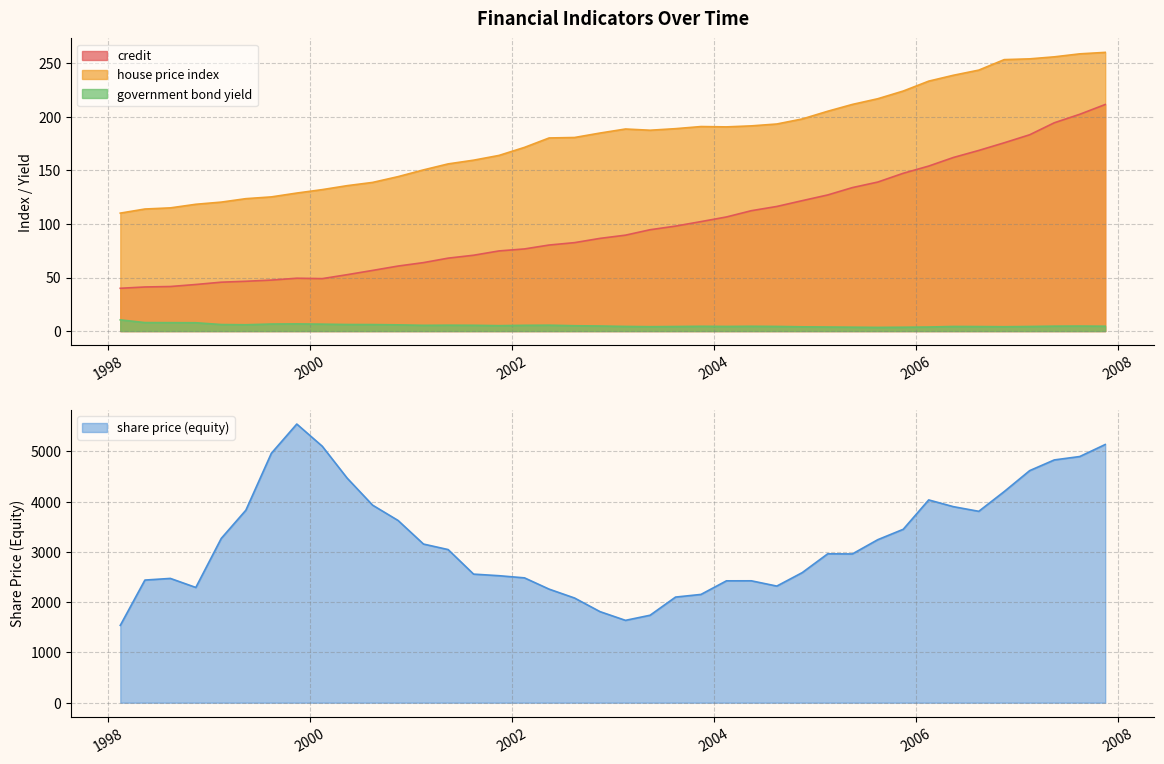

Which series has the largest total across all categories?

share price (equity)